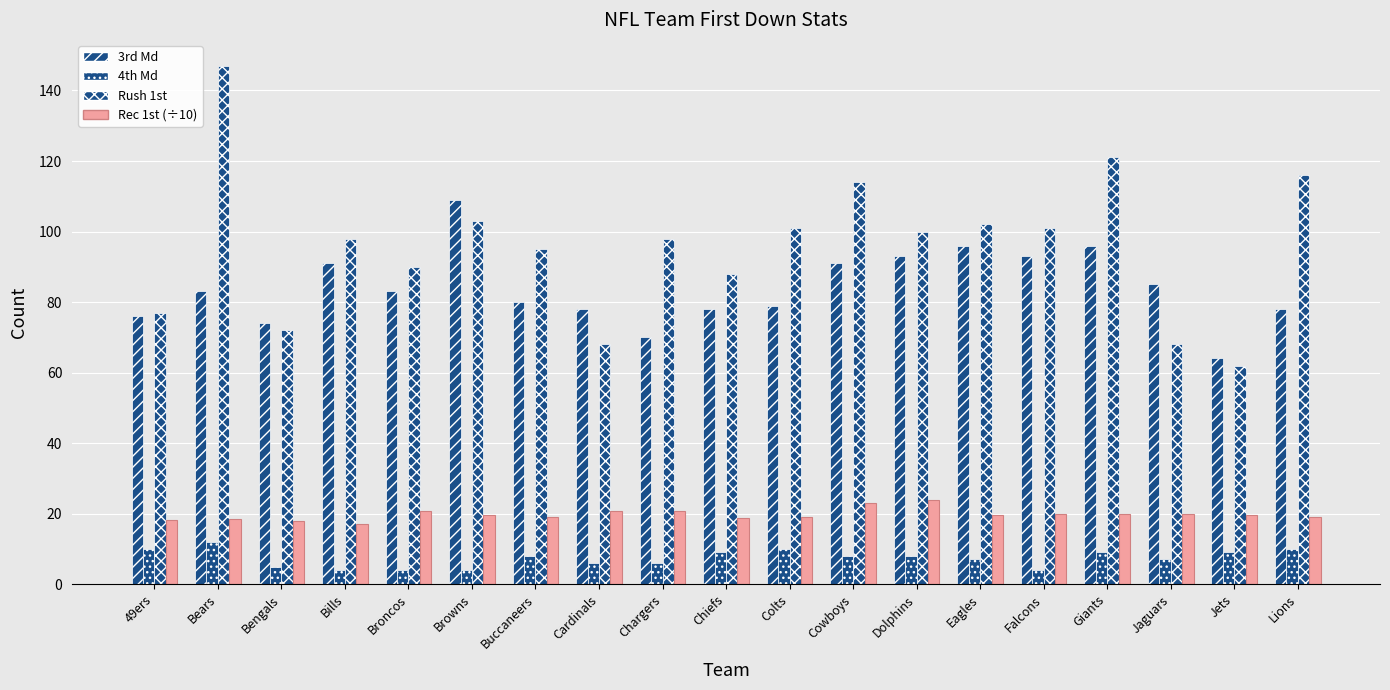

Where is 3rd Md nearest to the value 86?

Jaguars